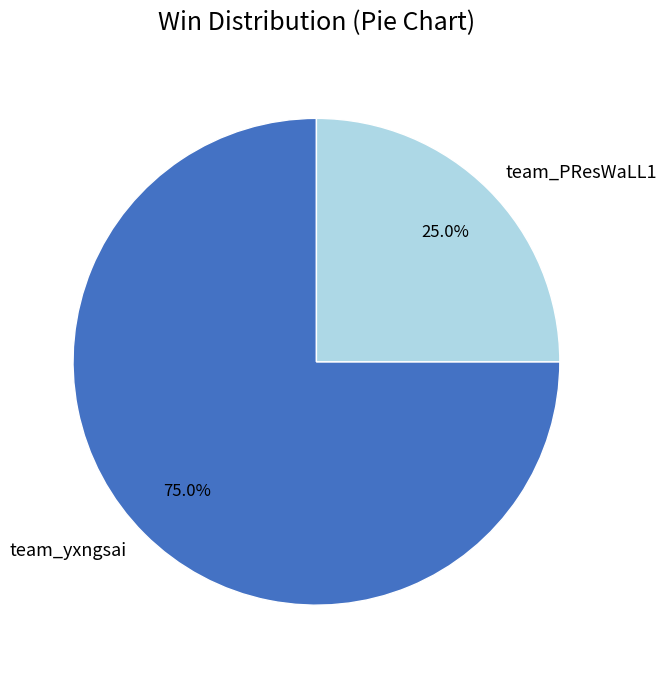

Rank the categories by value from highest to lowest.

team_yxngsai, team_PResWaLL1